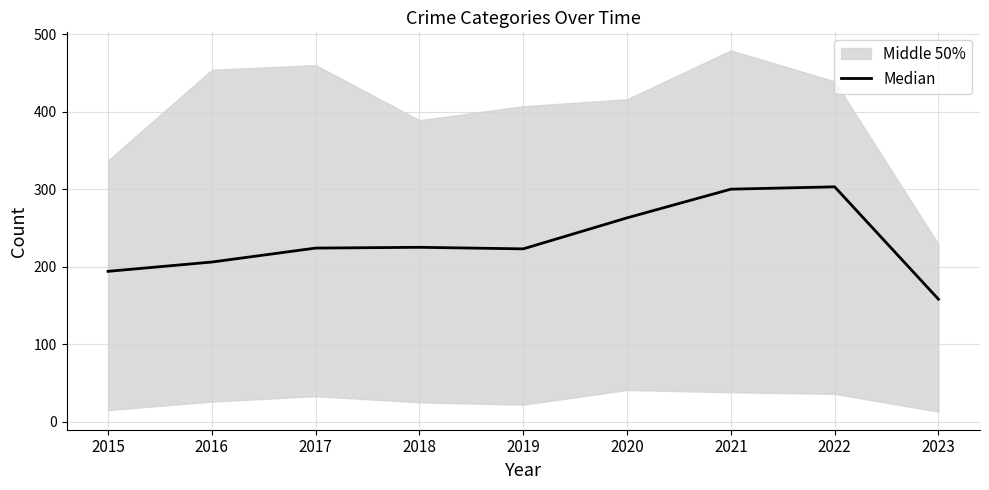

What is the change in value from 2020 to 2022?

+40